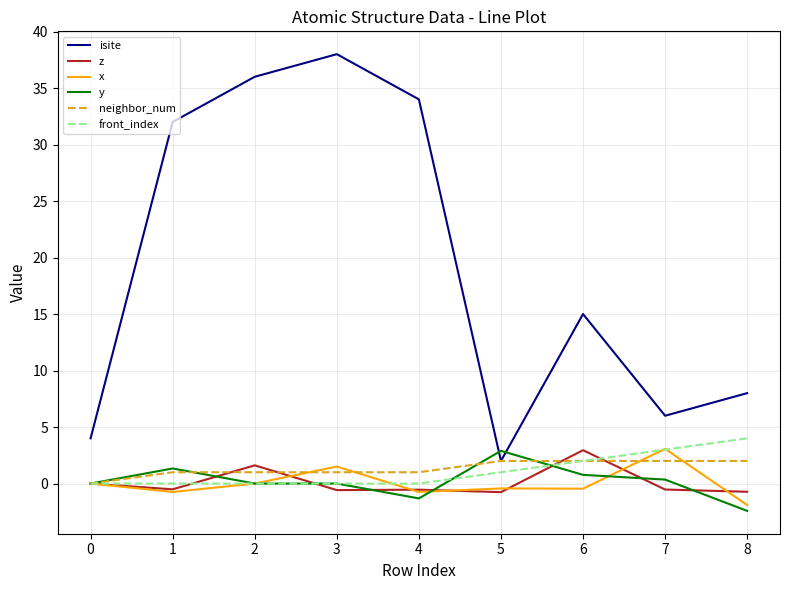

True or false: front_index and isite intersect in this chart.

False